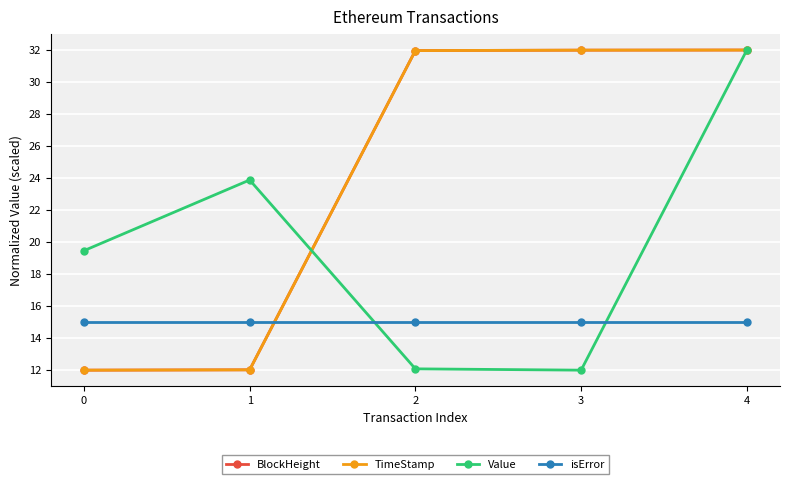

The value of Value at 0 is 11.1. True or false?

False